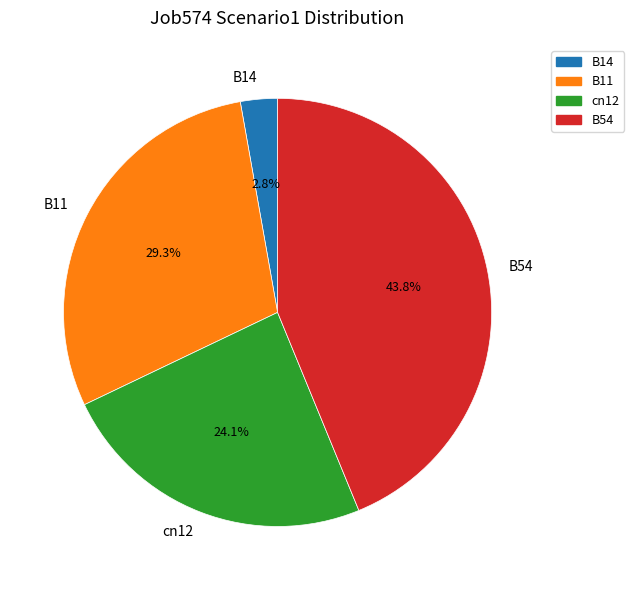

Is there a majority slice in this chart?

No